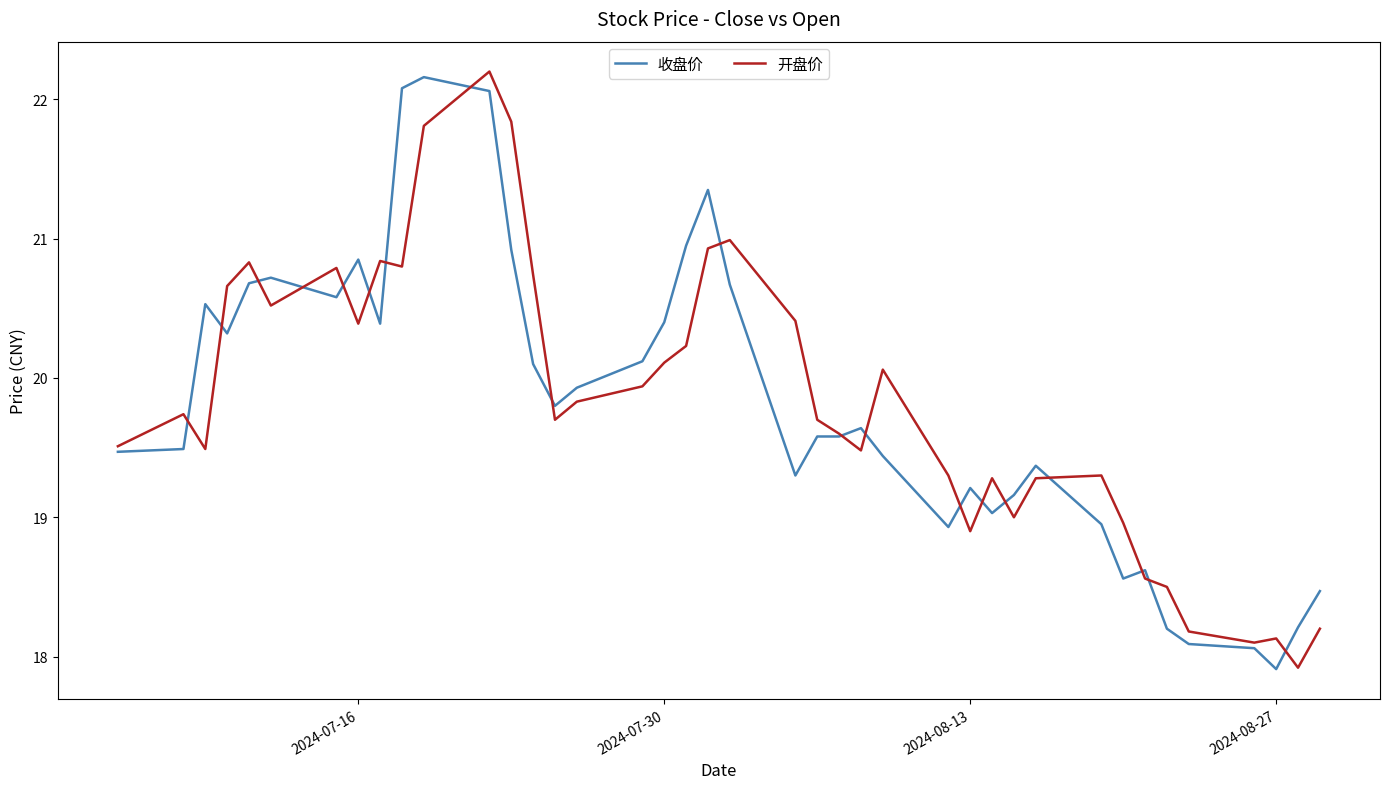

What is the greatest value displayed?

22.2